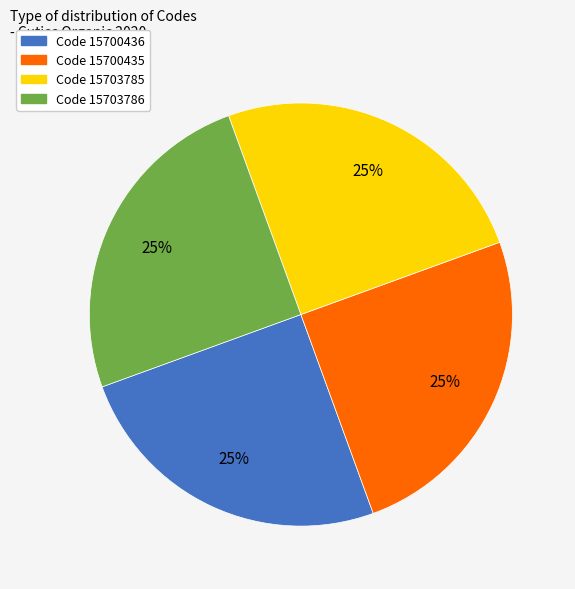

What percentage is the Code 15700435 slice, to the nearest percent?

25%